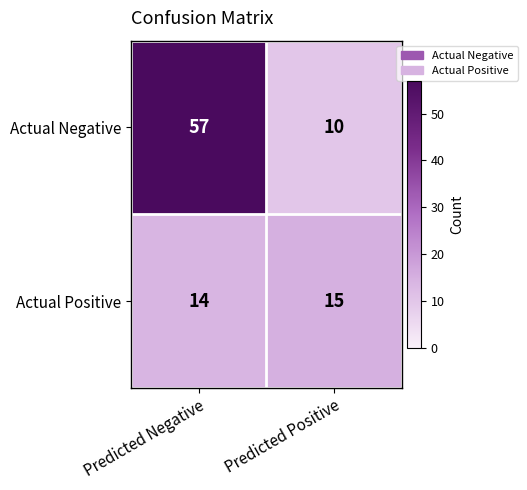

Which series changed the most between Predicted Negative and Predicted Positive?

Actual Negative